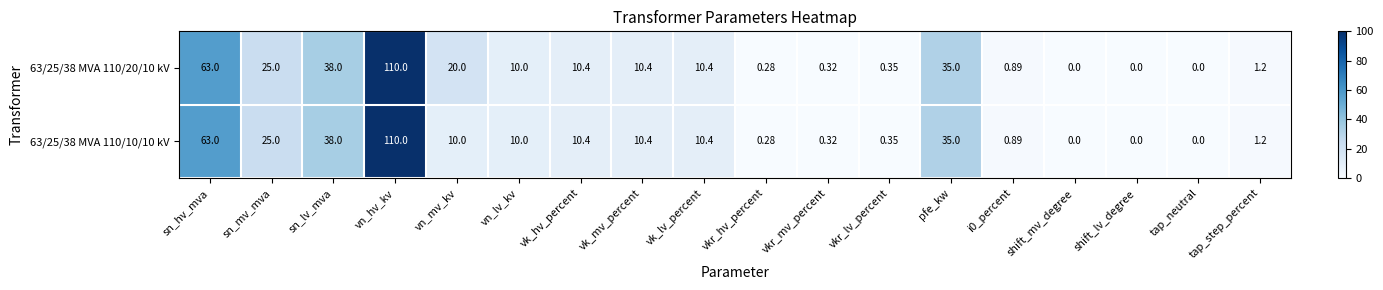

How many positive values does the 63/25/38 MVA 110/10/10 kV series have?

15